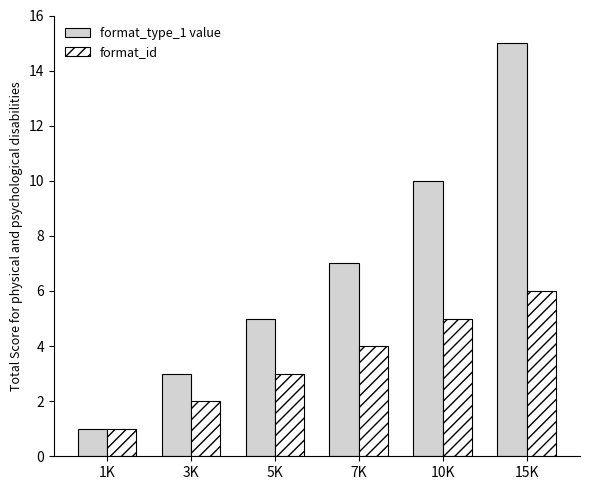

Reading right to left, transcribe all the data shown in this chart.

format_type_1 value: 15K=15	10K=10	7K=7	5K=5	3K=3	1K=1
format_id: 15K=6	10K=5	7K=4	5K=3	3K=2	1K=1